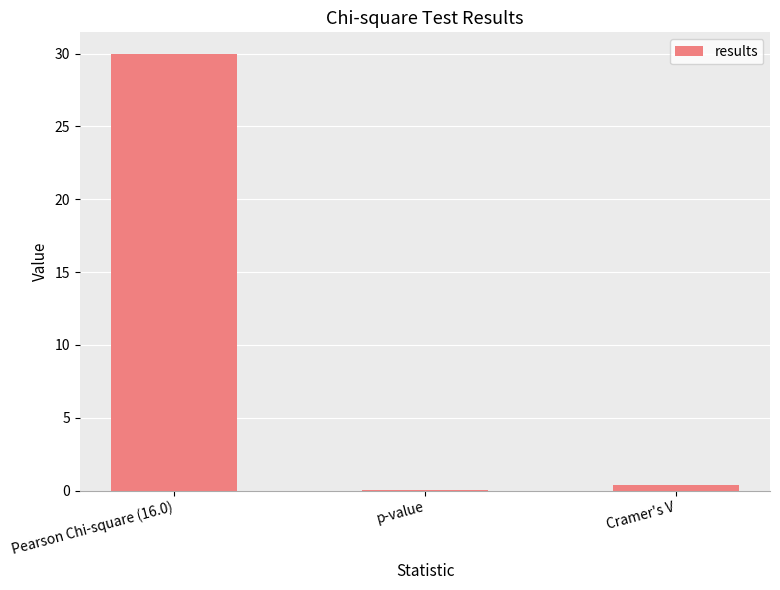

What is the sum of all values?

30.3